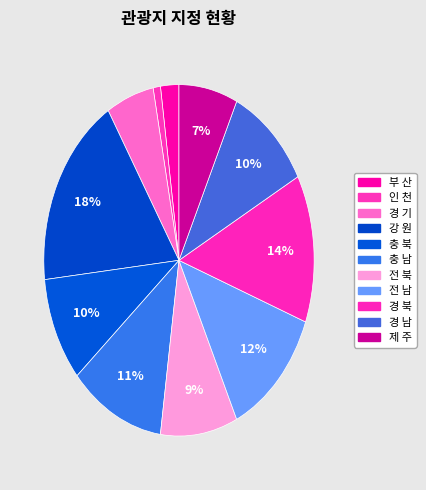

Count the number of slices in the pie.

11